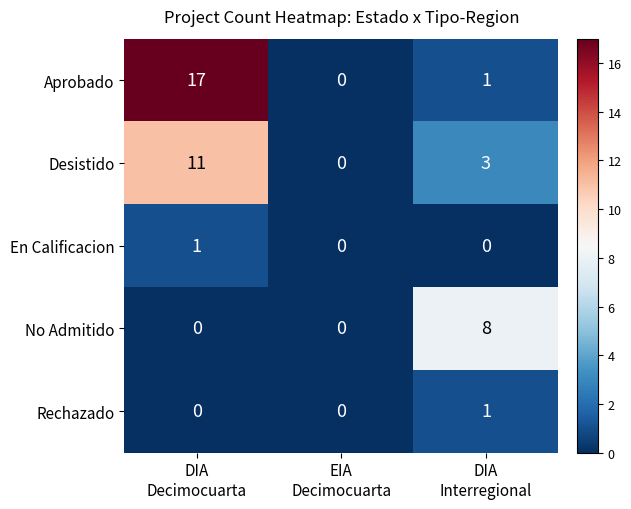

Which series has the widest spread of values?

Aprobado